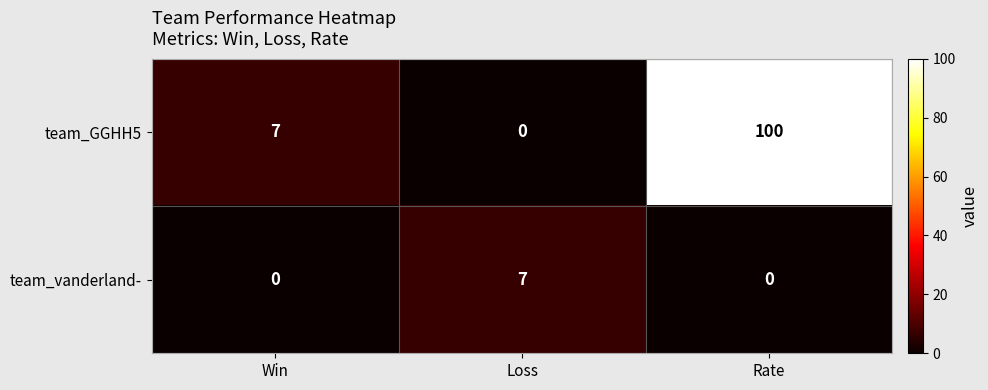

Which series has the largest total across all categories?

team_GGHH5